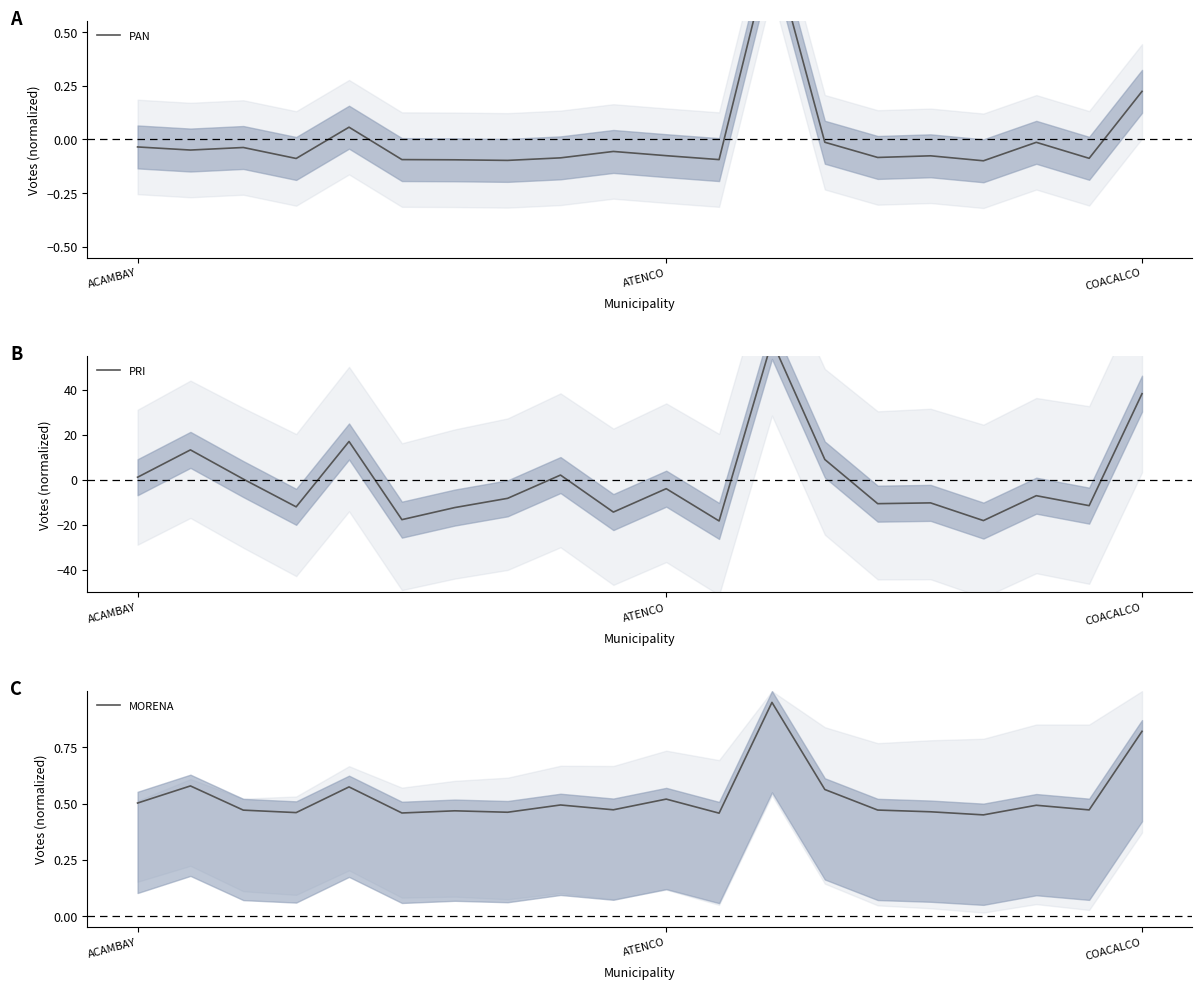

Rank the categories by PRI value from highest to lowest.

12, 19, 4, ATENCO, 13, 8, ACAMBAY, COACALCO, 10, 17, 7, 15, 14, 18, 3, 6, 9, 5, 16, 11